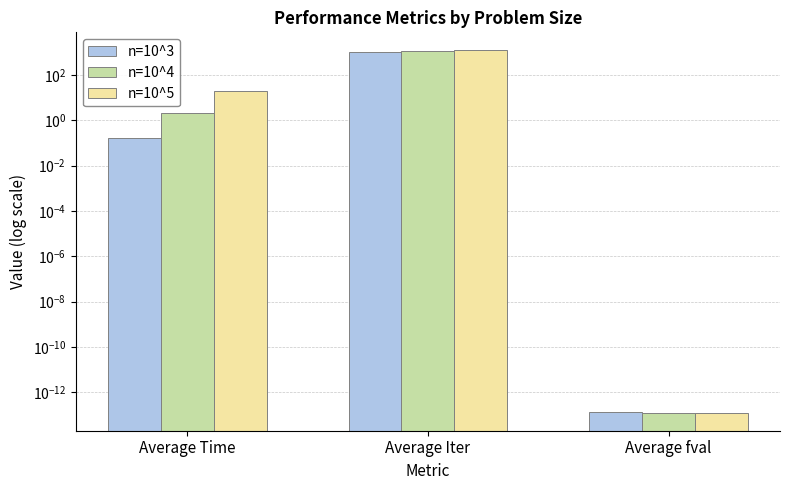

List the series in order of their overall mean, lowest first.

n=10^3, n=10^4, n=10^5